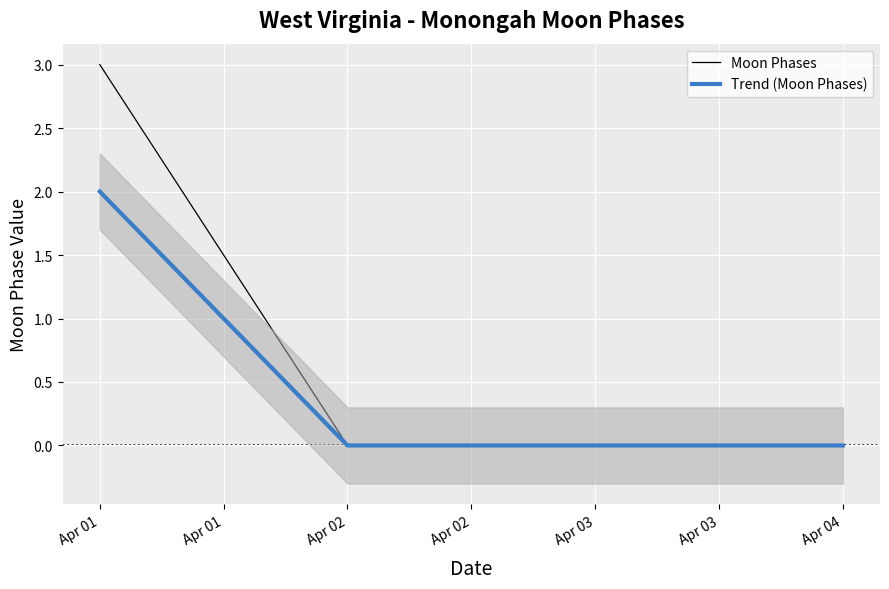

How many positive values does the Trend (Moon Phases) series have?

1